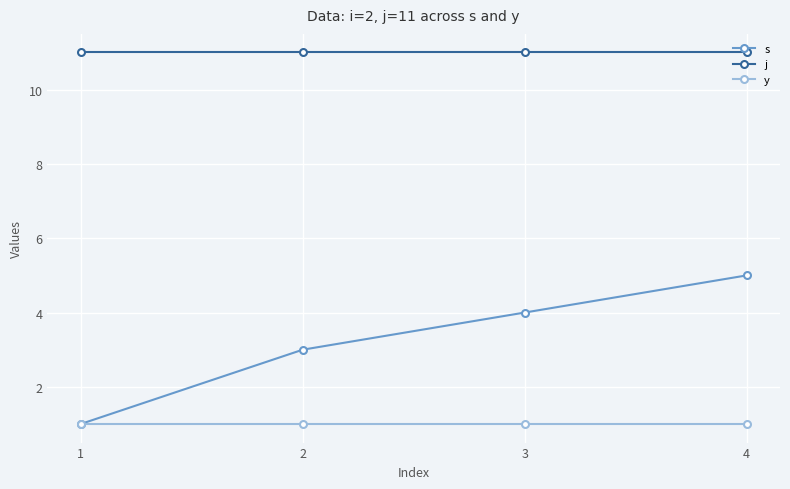

True or false: s has a value of 1 at 2.

False